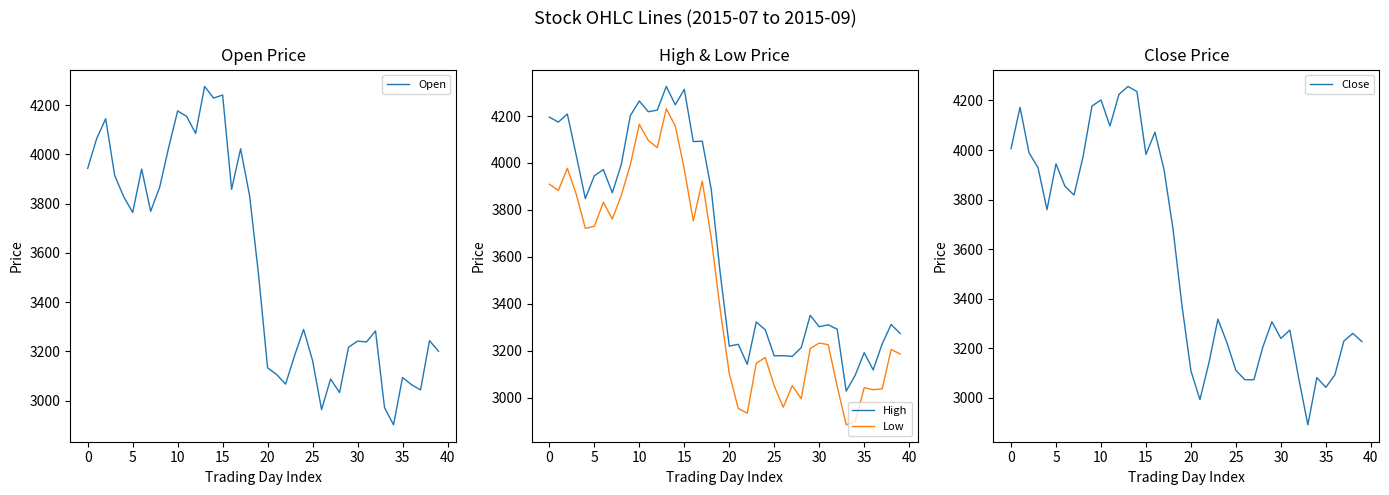

True or false: Low and High intersect in this chart.

False